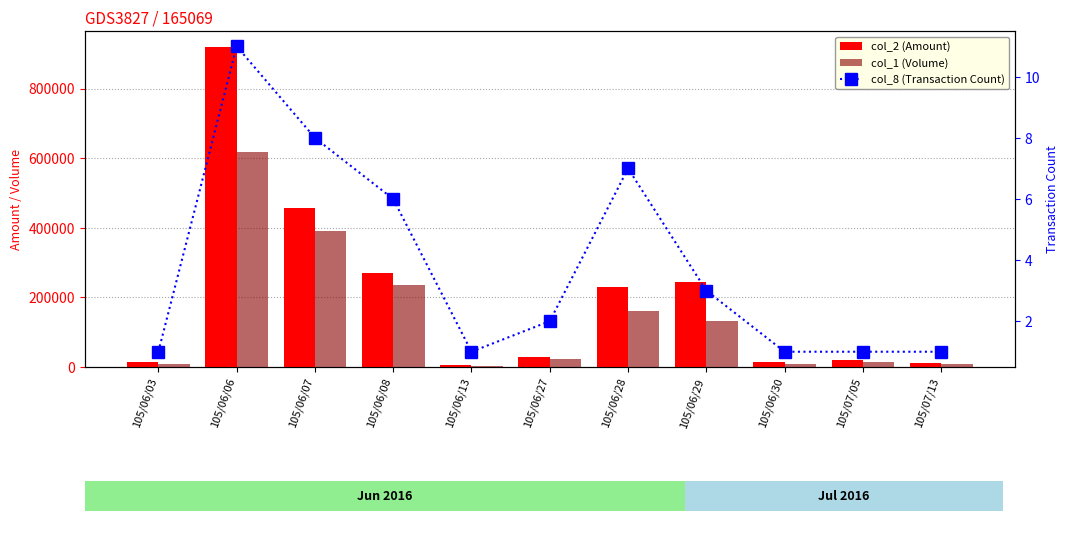

Reading left to right, extract all data points from this chart.

col_2 (Amount): 105/06/03=13000	105/06/06=919540	105/06/07=457120	105/06/08=269540	105/06/13=4520	105/06/27=28280	105/06/28=229400	105/06/29=244760	105/06/30=15300	105/07/05=21420	105/07/13=12060
col_1 (Volume): 105/06/03=10000	105/06/06=617000	105/06/07=390000	105/06/08=237000	105/06/13=4000	105/06/27=24000	105/06/28=160000	105/06/29=131000	105/06/30=10000	105/07/05=14000	105/07/13=9000
col_8 (Transaction Count): 105/06/03=1	105/06/06=11	105/06/07=8	105/06/08=6	105/06/13=1	105/06/27=2	105/06/28=7	105/06/29=3	105/06/30=1	105/07/05=1	105/07/13=1